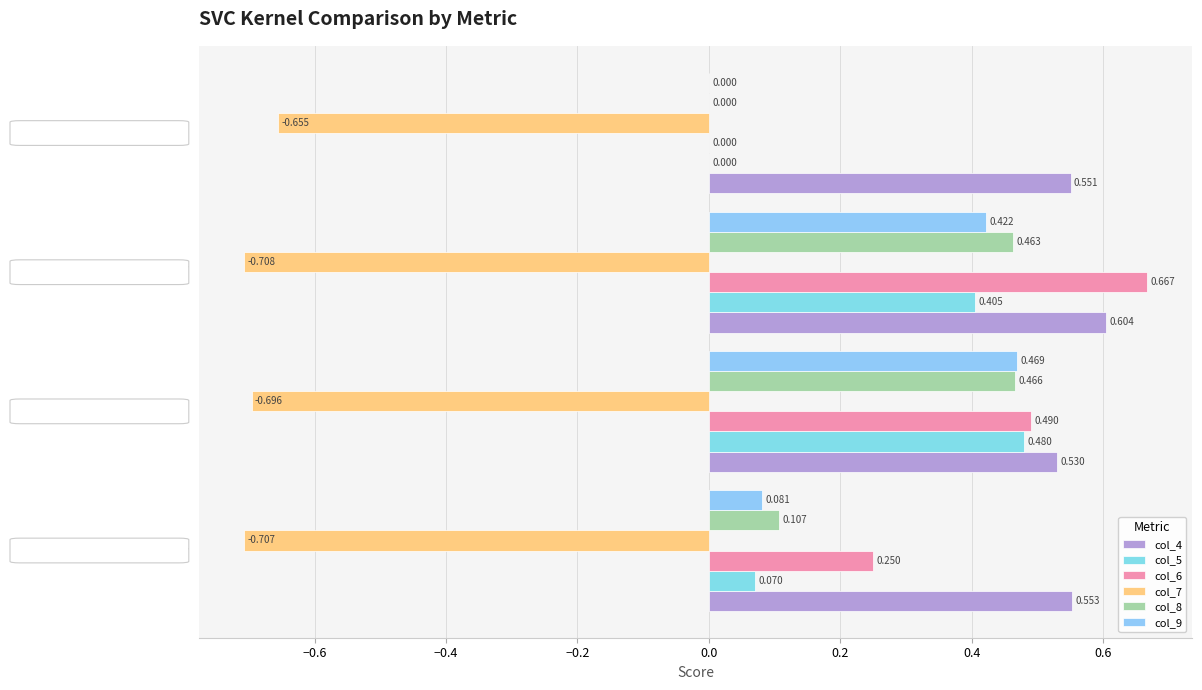

Which series has the largest total across all categories?

col_4